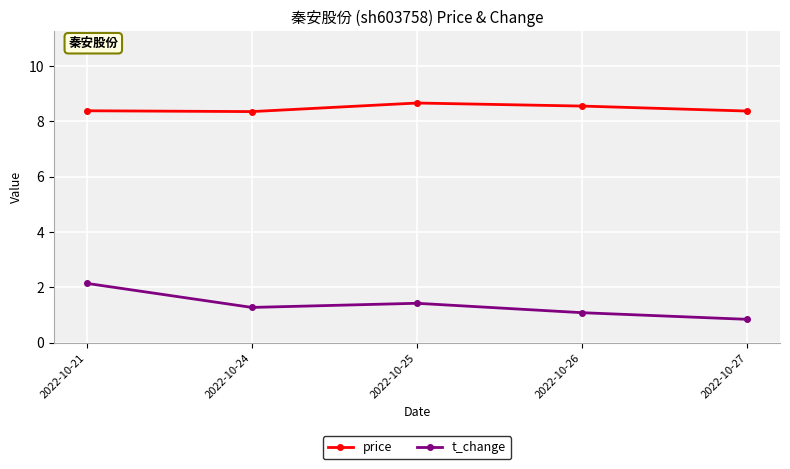

Where does the t_change series first go above 1?

2022-10-21